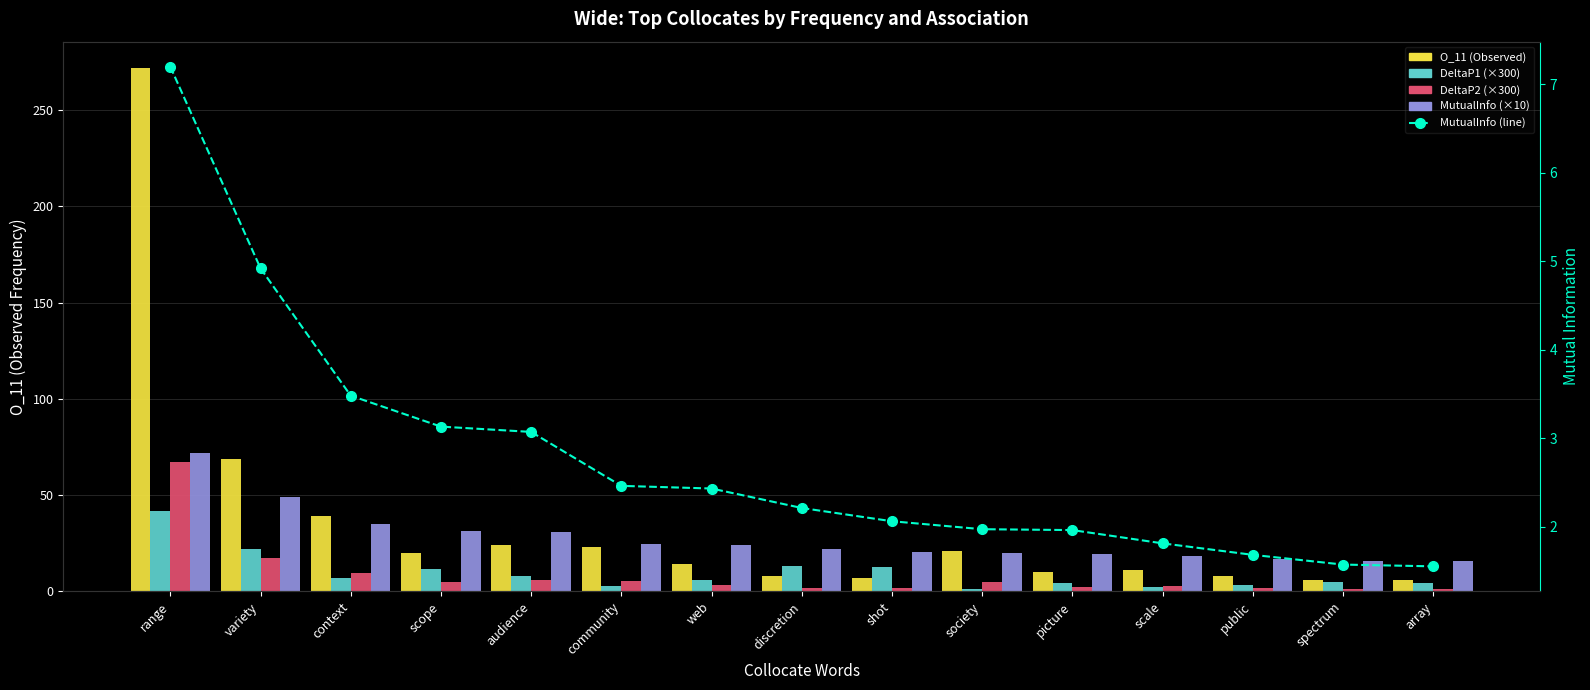

What are all the series names shown in the legend?

O_11 (Observed), DeltaP1 (×300), DeltaP2 (×300), MutualInfo (×10), MutualInfo (line)